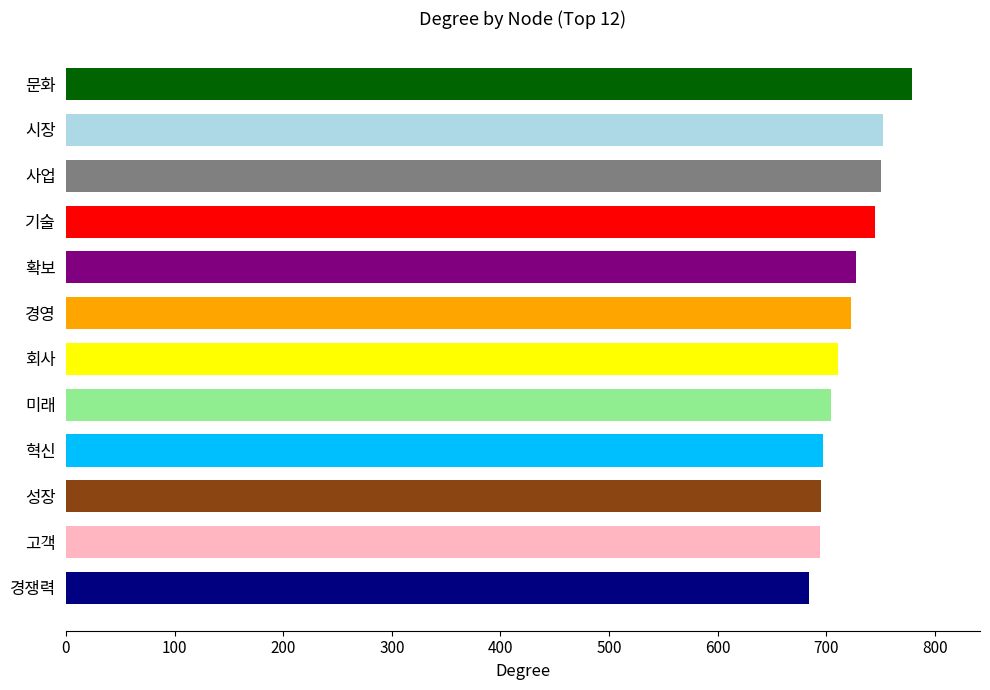

What is the sum of all values?

8661